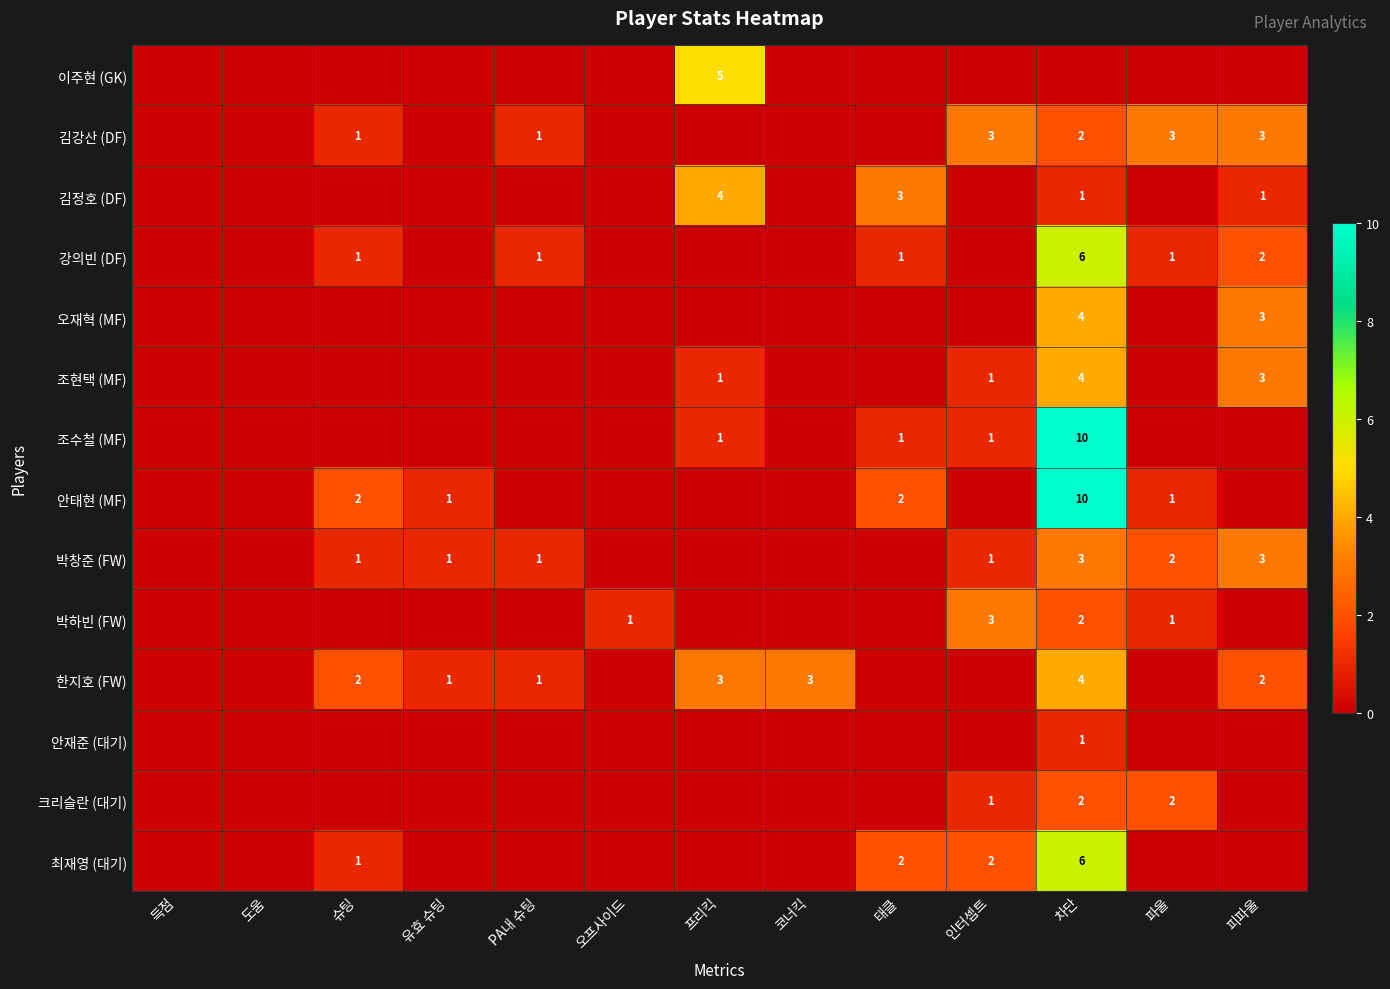

Is it true that 박하빈 (FW) equals 0 at 오프사이드?

False